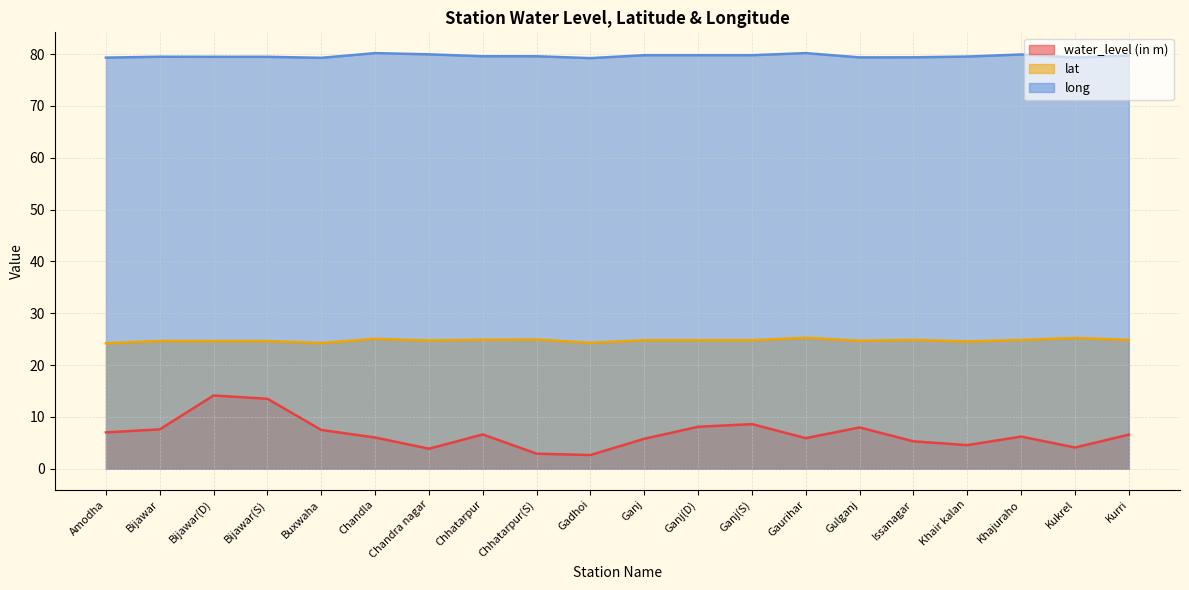

Count the number of data series in this chart.

3